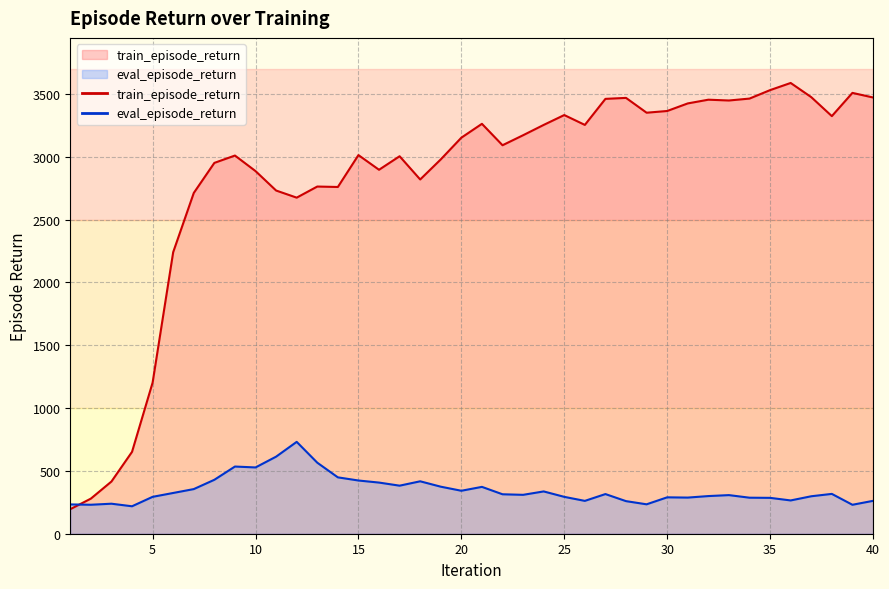

At 18, list the series in order from largest to smallest.

train_episode_return, eval_episode_return